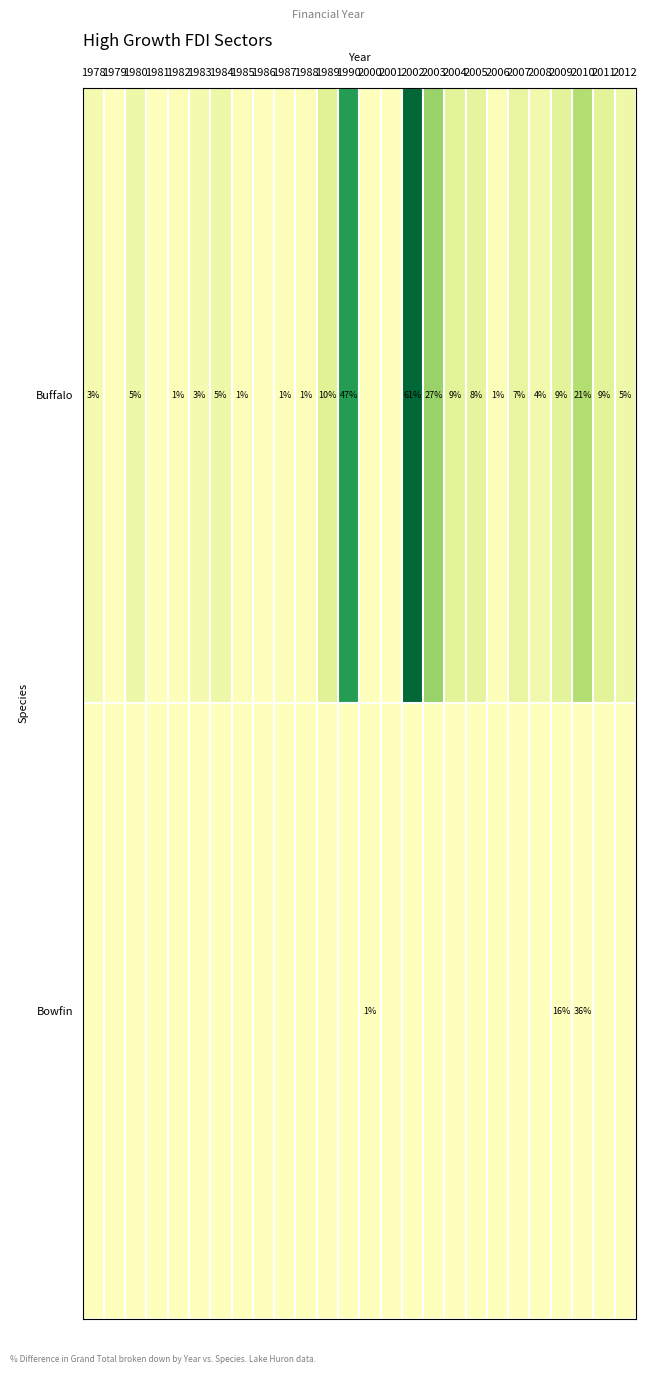

True or false: Bowfin has a value of 16 at 2009.

True